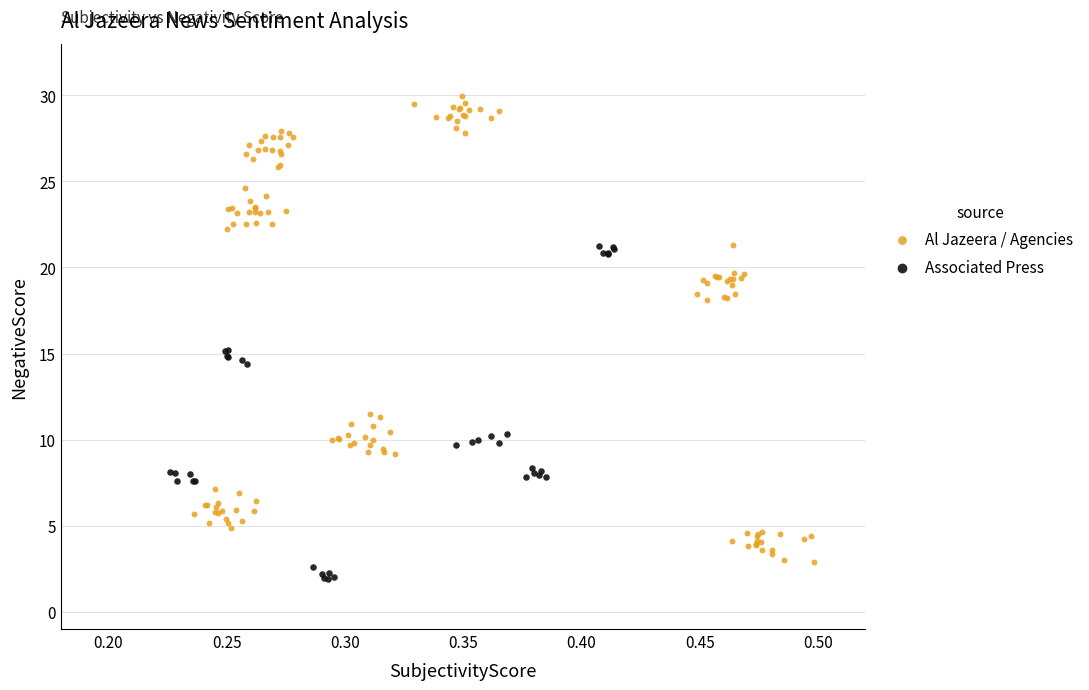

Which series contains the highest Y value?

Al Jazeera / Agencies